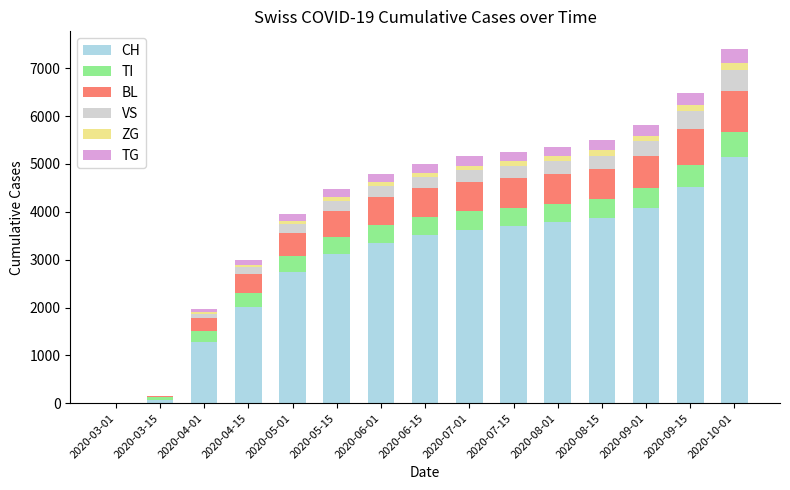

What is the highest value of the CH series?

5135